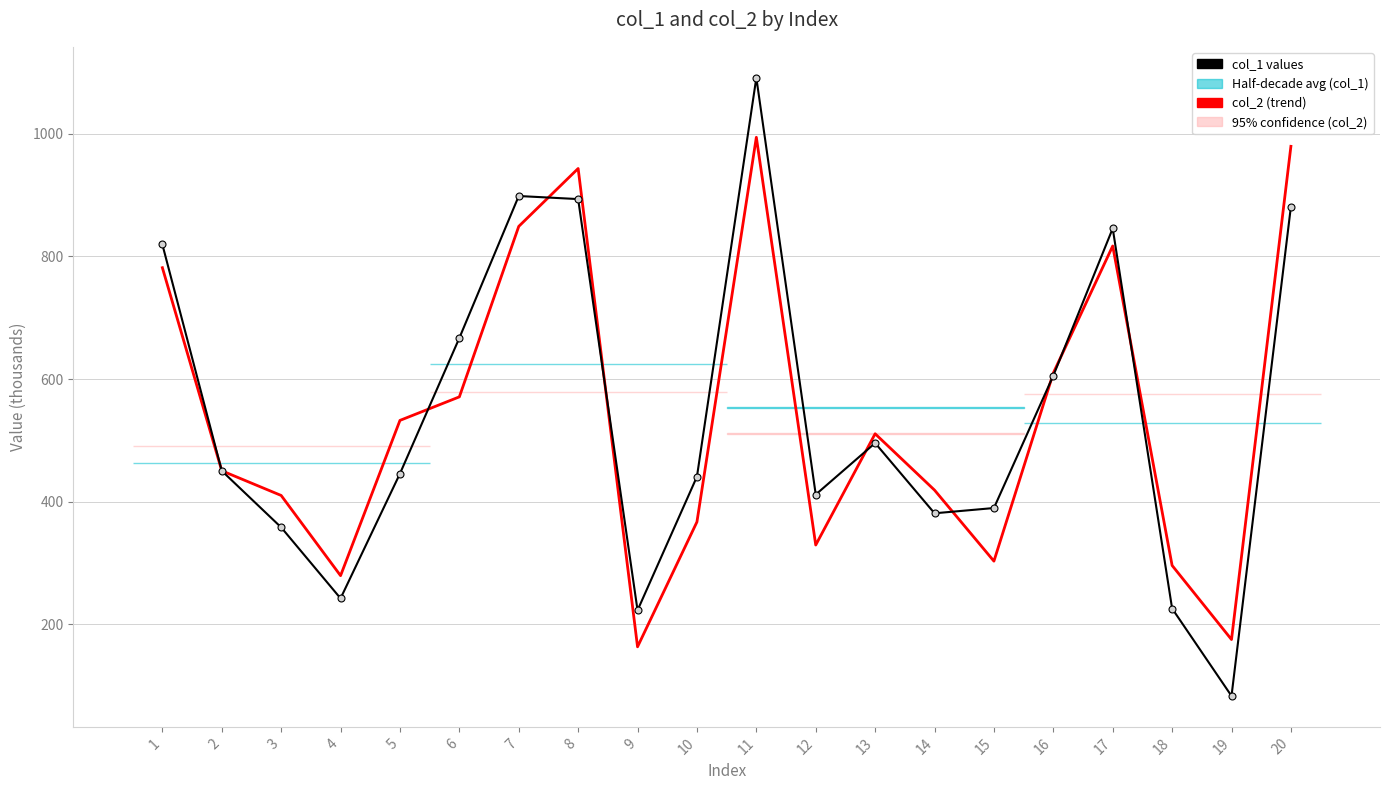

At which category is the sum across all series the highest?

11